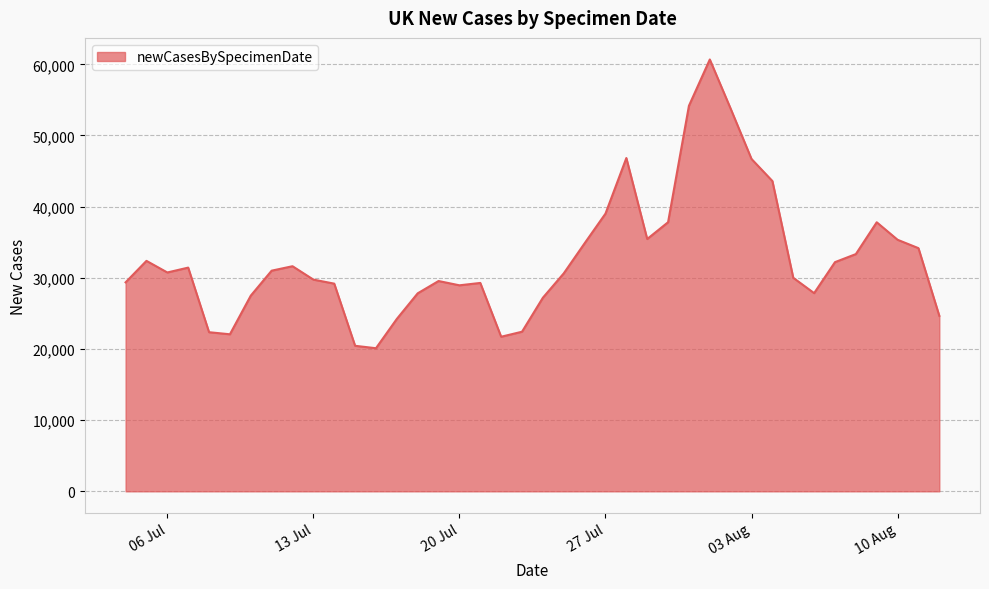

The chart shows a value of 31006 at 2021-07-11. True or false?

True